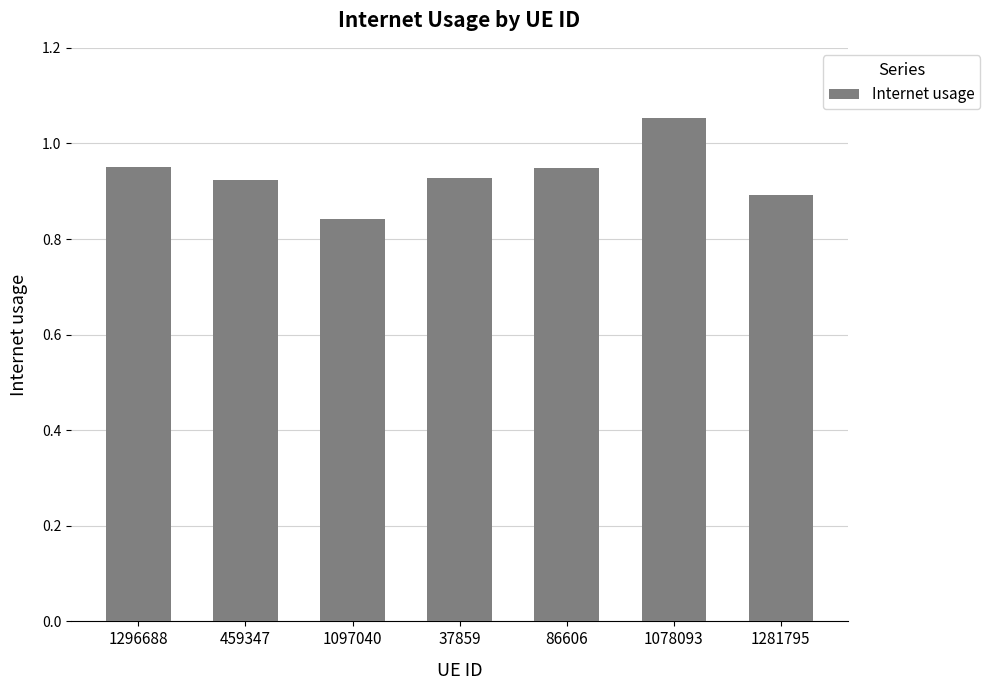

What is the sum of the values at 1078093 and 459347?

2.0